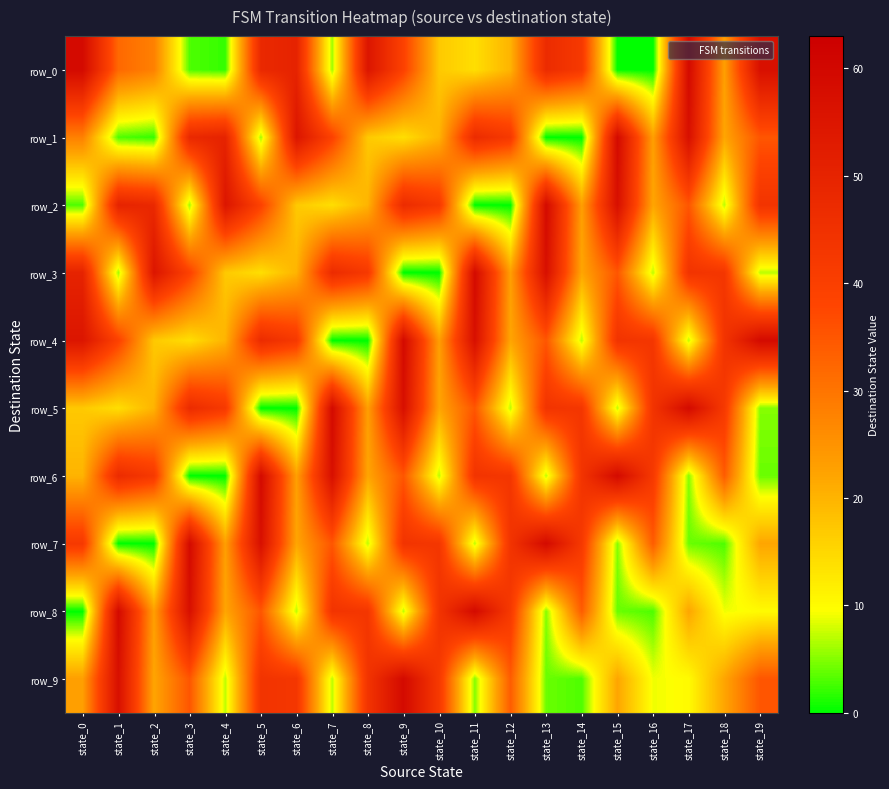

Which series changed the most between state_1 and state_7?

row_9